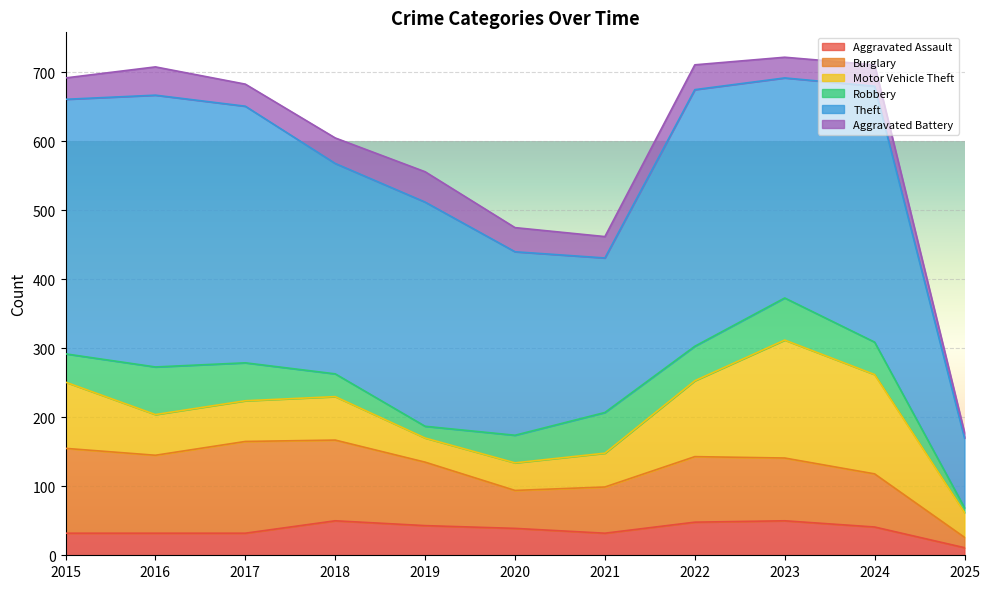

Which category has the highest value in the Aggravated Battery series?

2019